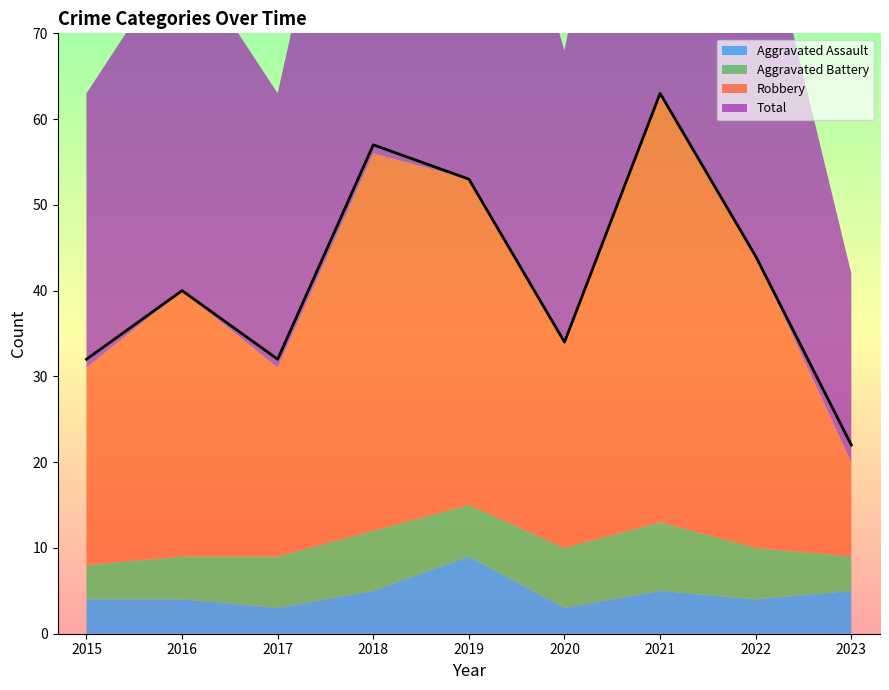

Count the number of data series in this chart.

4